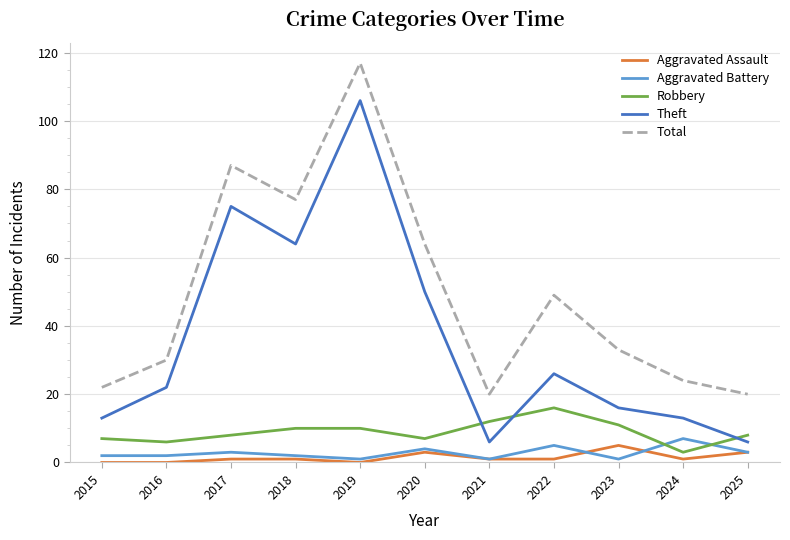

At which label does Robbery reach its minimum?

2024